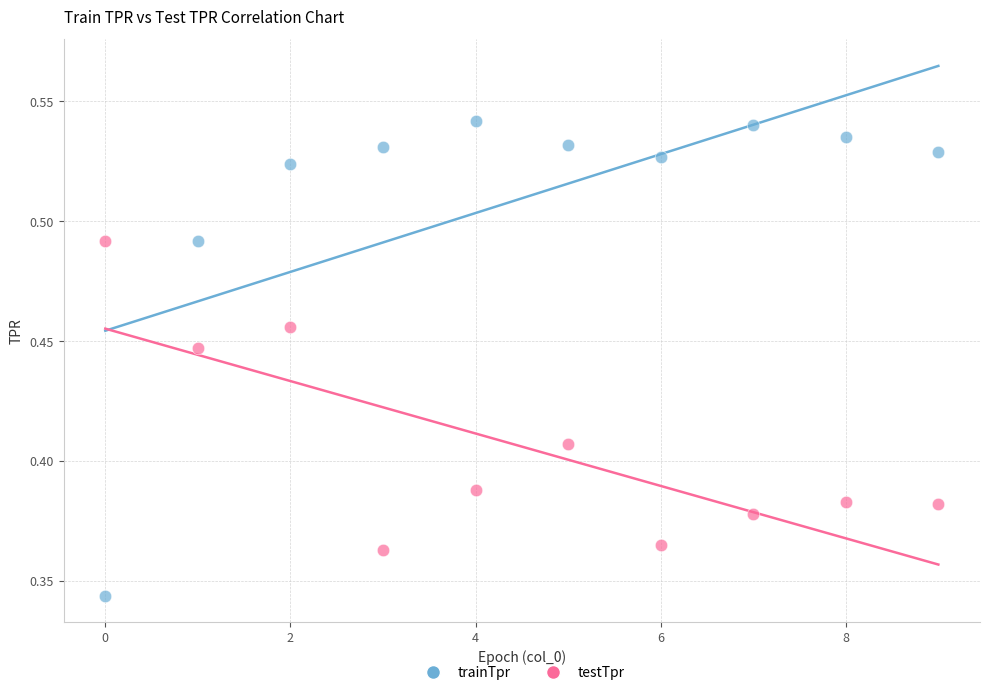

Which series reaches the maximum Y coordinate?

trainTpr